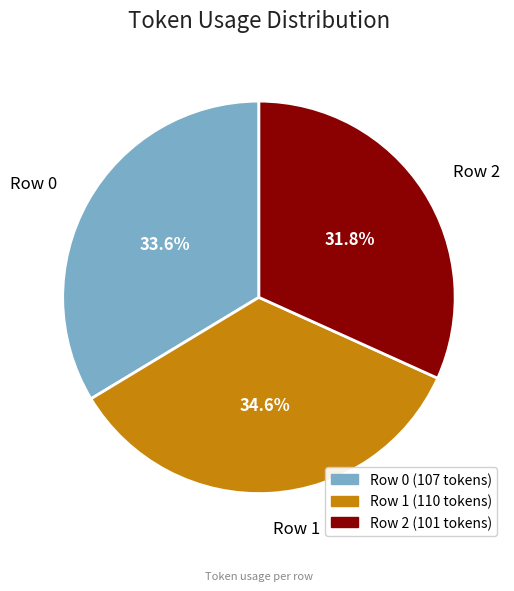

Which category has the biggest portion of the pie?

Row 1